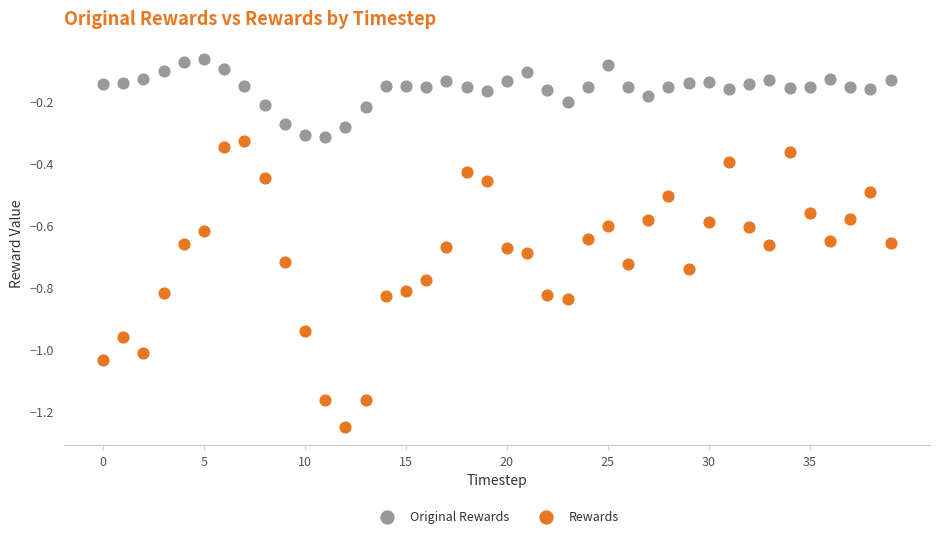

Which series has the largest Y range (max minus min)?

Rewards